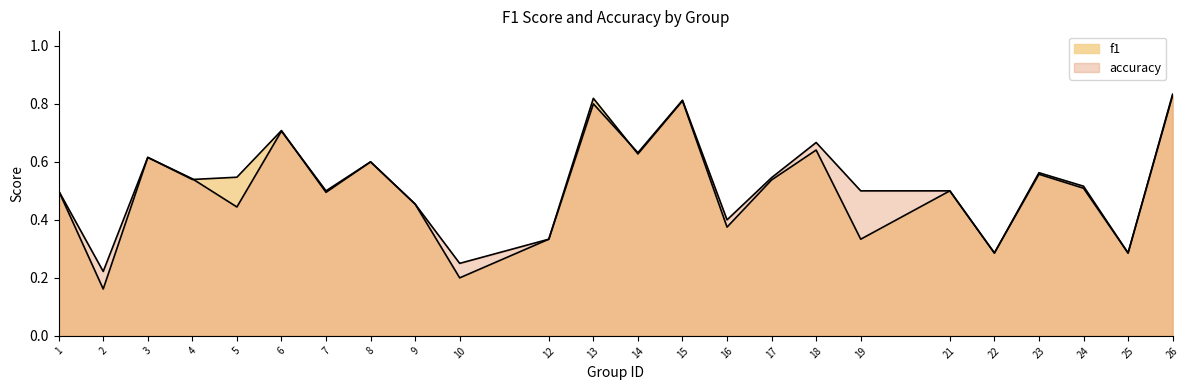

The f1 series shows 0.5 at 21. True or false?

True